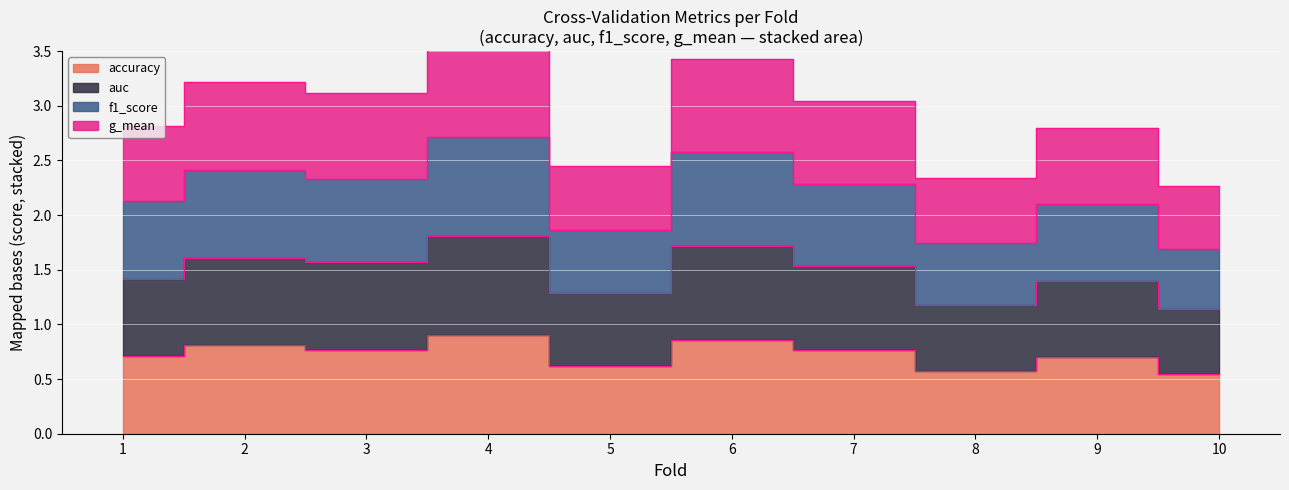

In accuracy, how many points are lower than both neighbors (excluding endpoints)?

3